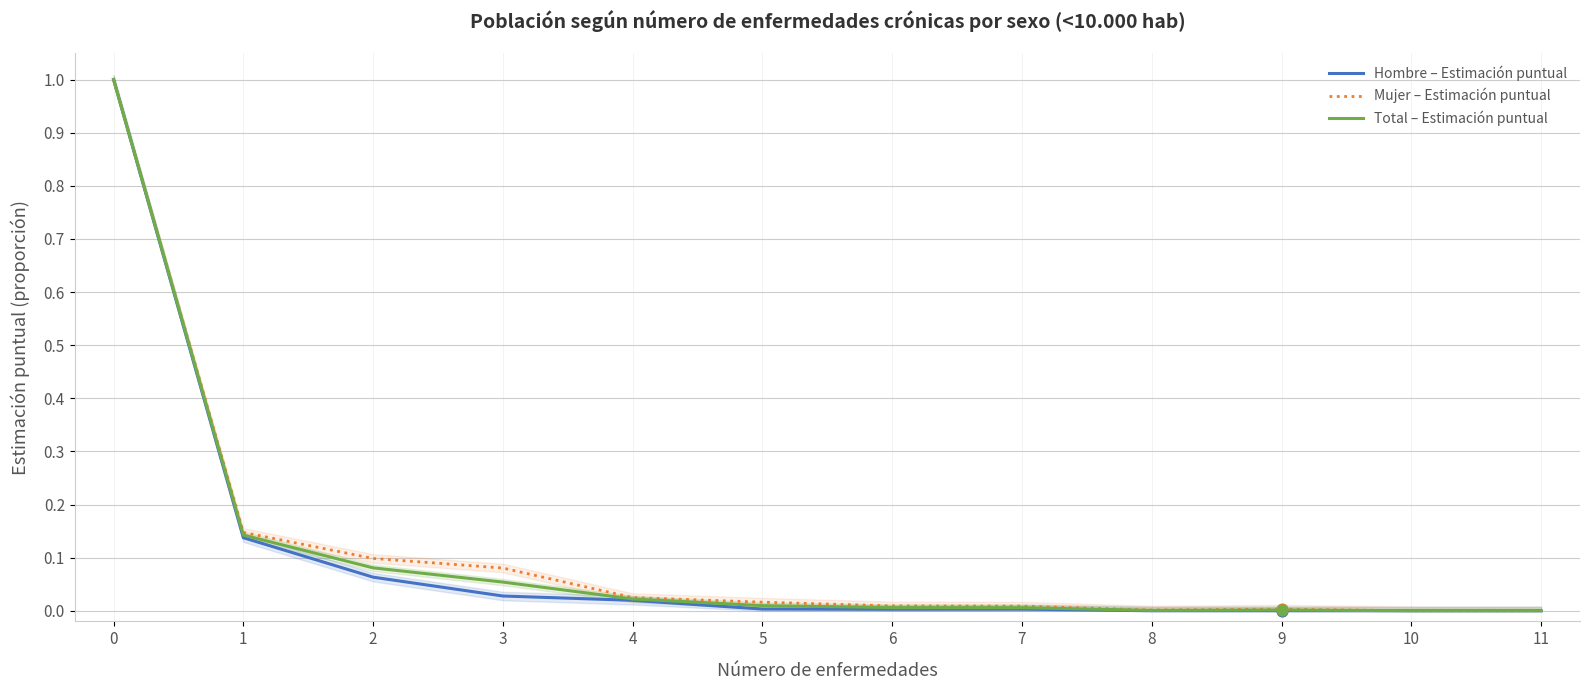

Which series has the largest total across all categories?

Mujer – Estimación puntual